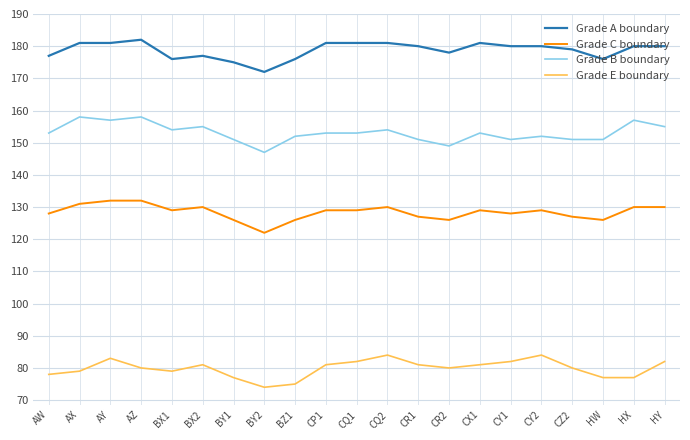

What is the difference between the Grade C boundary values at BY2 and AW?

6